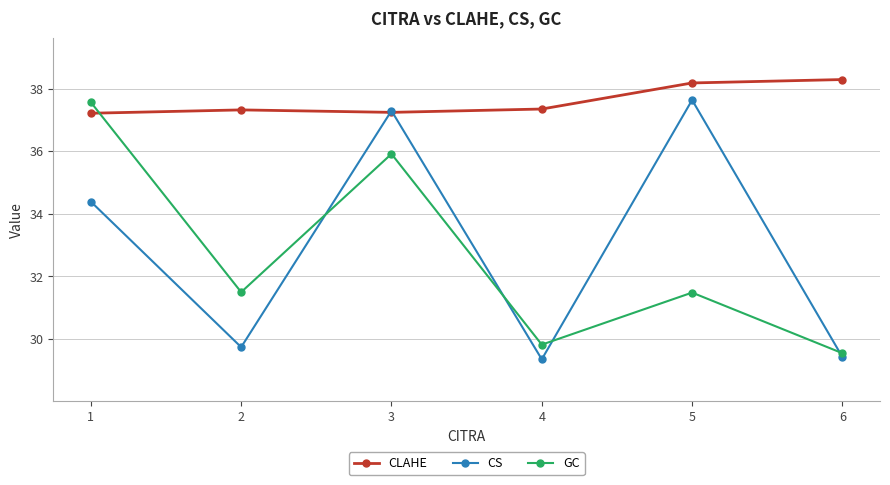

Reading right to left, what are all the values shown in this chart?

CLAHE: 6=38.3	5=38.2	4=37.3	3=37.2	2=37.3	1=37.2
CS: 6=29.4	5=37.6	4=29.3	3=37.3	2=29.7	1=34.4
GC: 6=29.5	5=31.5	4=29.8	3=35.9	2=31.5	1=37.6